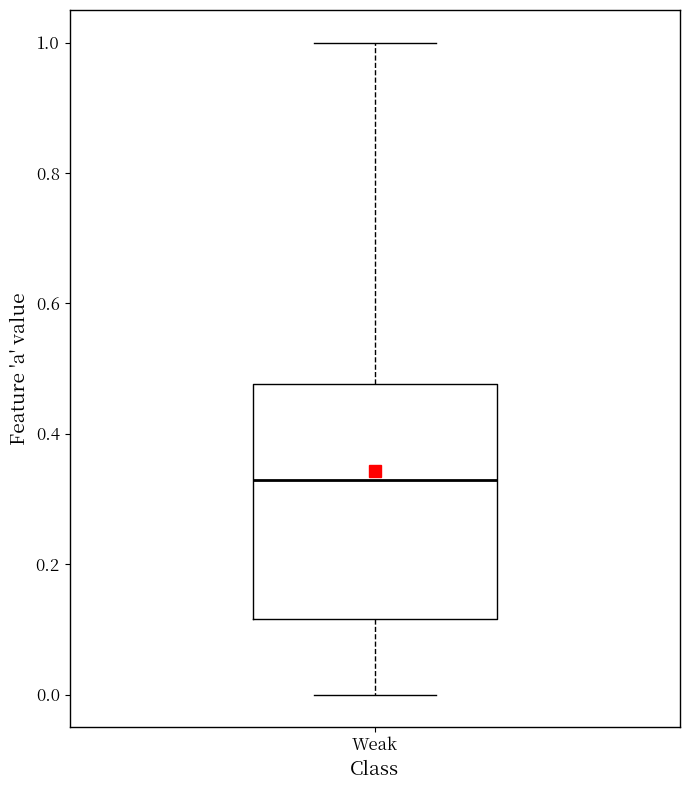

Transcribe this box plot: give where the median line is, the range the box spans, and where the two whiskers end, as read against the y-axis. The values are not printed on the chart, so give them approximately, as read against the axis.

median 0.32, box 0.12 to 0.48, whiskers 0.00 to 1.00